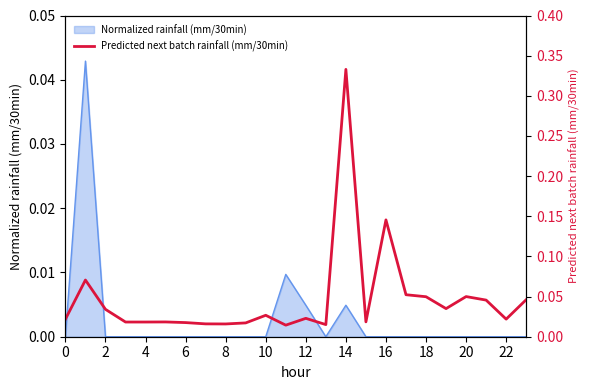

Does the chart display data point markers on the line(s)?

No